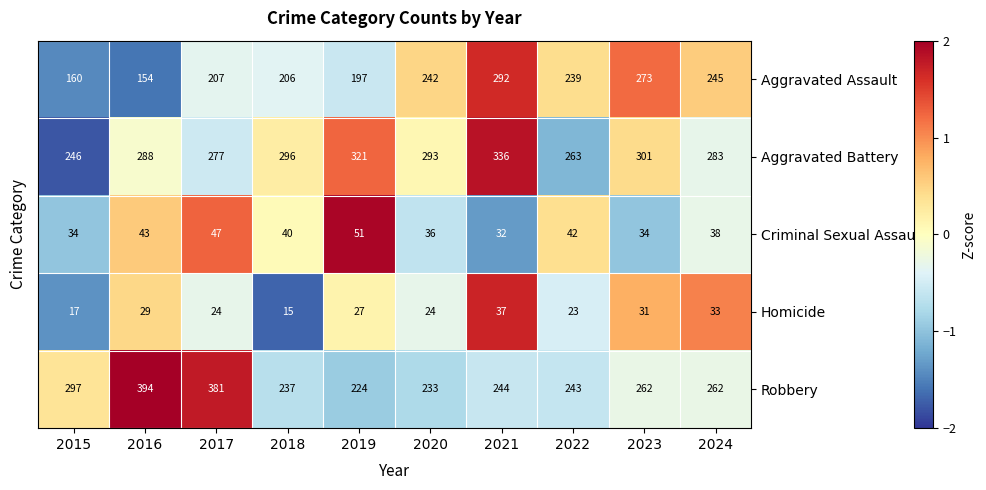

List the series in order of their peak value, highest first.

Robbery, Aggravated Battery, Aggravated Assault, Criminal Sexual Assault, Homicide